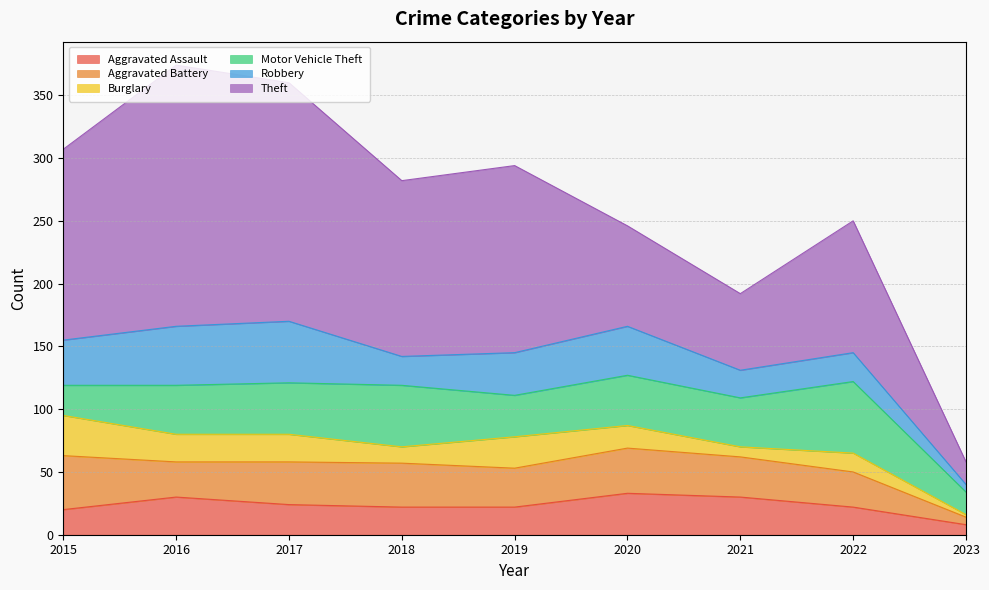

Where is the first local maximum for Aggravated Assault?

2016